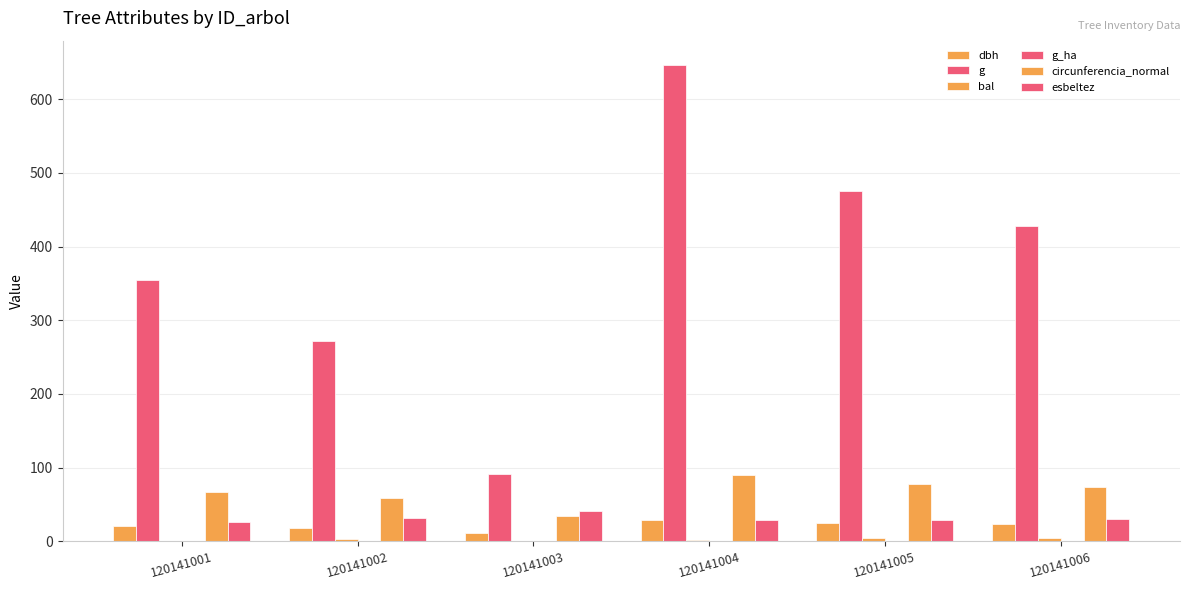

Which series has the widest spread of values?

g